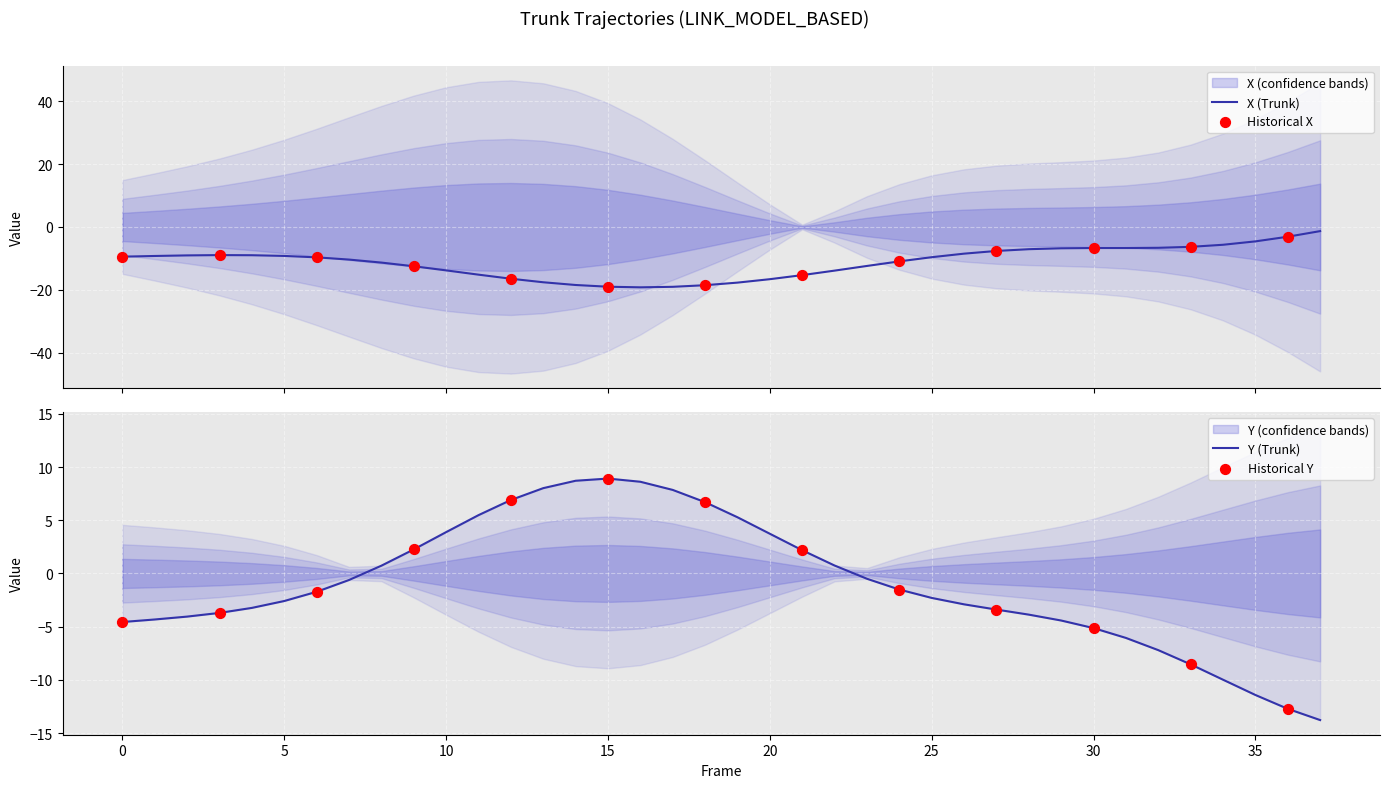

At which category is the sum across all series the highest?

12